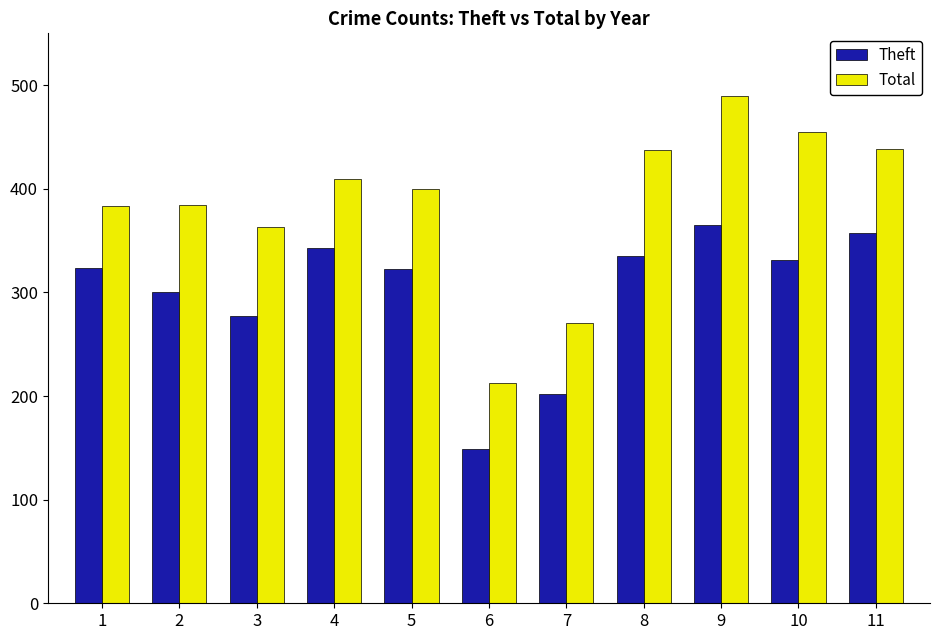

How many bars are there in total?

22